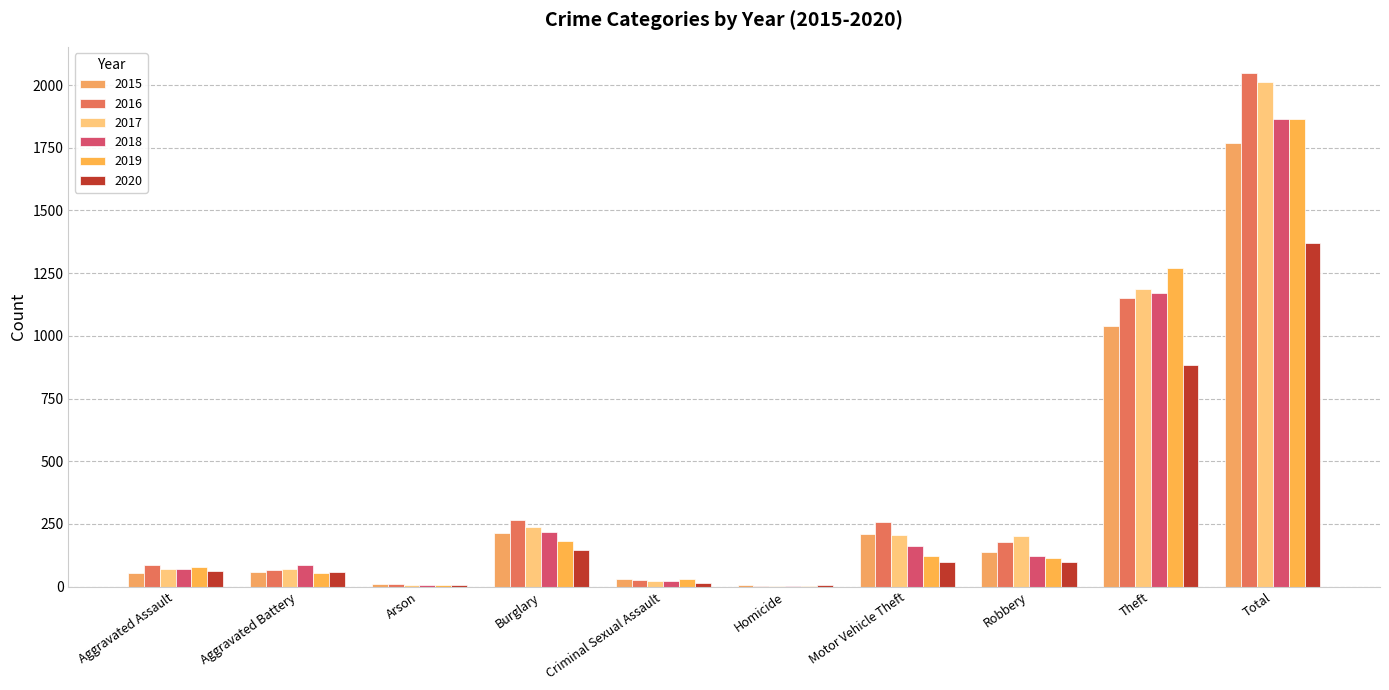

Reading left to right, transcribe all the data shown in this chart.

2015: Aggravated Assault=56	Aggravated Battery=60	Arson=10	Burglary=216	Criminal Sexual Assault=29	Homicide=5	Motor Vehicle Theft=212	Robbery=139	Theft=1041	Total=1768
2016: Aggravated Assault=88	Aggravated Battery=66	Arson=12	Burglary=266	Criminal Sexual Assault=26	Homicide=4	Motor Vehicle Theft=259	Robbery=178	Theft=1151	Total=2050
2017: Aggravated Assault=72	Aggravated Battery=71	Arson=7	Burglary=237	Criminal Sexual Assault=22	Homicide=4	Motor Vehicle Theft=208	Robbery=202	Theft=1188	Total=2011
2018: Aggravated Assault=72	Aggravated Battery=86	Arson=7	Burglary=218	Criminal Sexual Assault=24	Homicide=4	Motor Vehicle Theft=163	Robbery=121	Theft=1170	Total=1865
2019: Aggravated Assault=80	Aggravated Battery=53	Arson=5	Burglary=182	Criminal Sexual Assault=31	Homicide=4	Motor Vehicle Theft=123	Robbery=116	Theft=1272	Total=1866
2020: Aggravated Assault=62	Aggravated Battery=57	Arson=7	Burglary=146	Criminal Sexual Assault=15	Homicide=5	Motor Vehicle Theft=99	Robbery=97	Theft=884	Total=1372